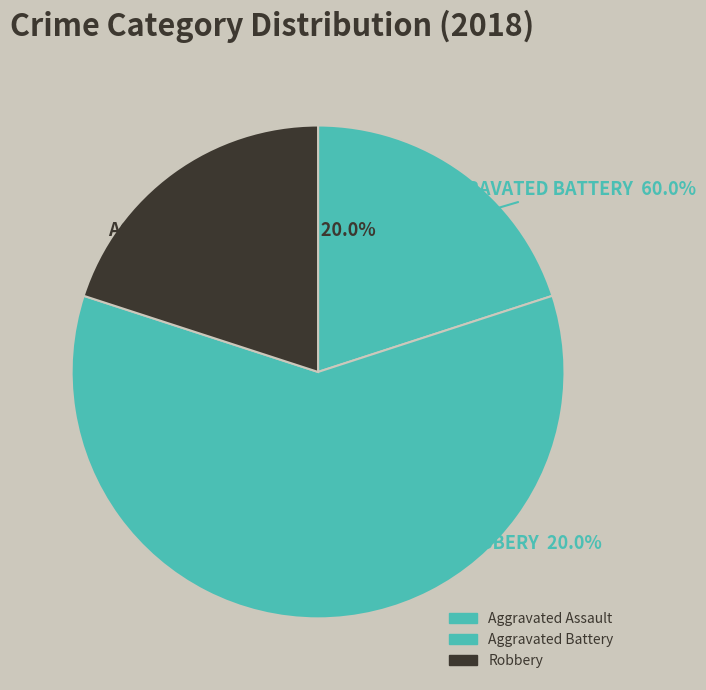

To the nearest percent, what is the combined percentage of Aggravated Assault and Aggravated Battery?

80%